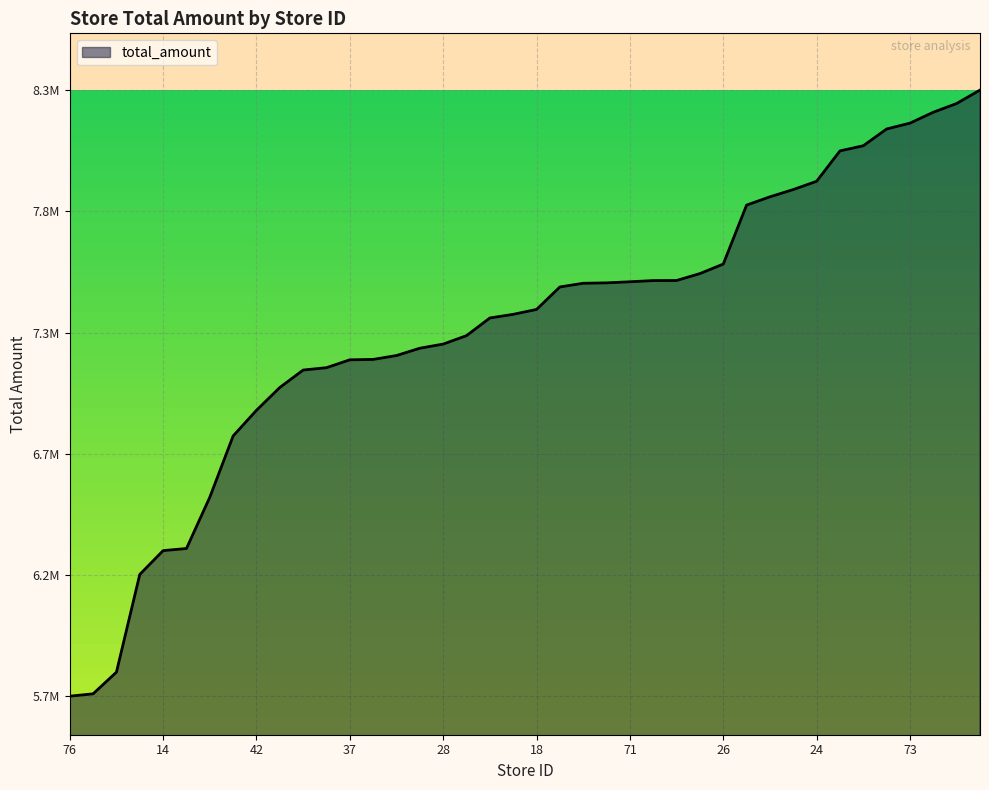

True or false: there are more than 1 points higher than both neighbors.

False